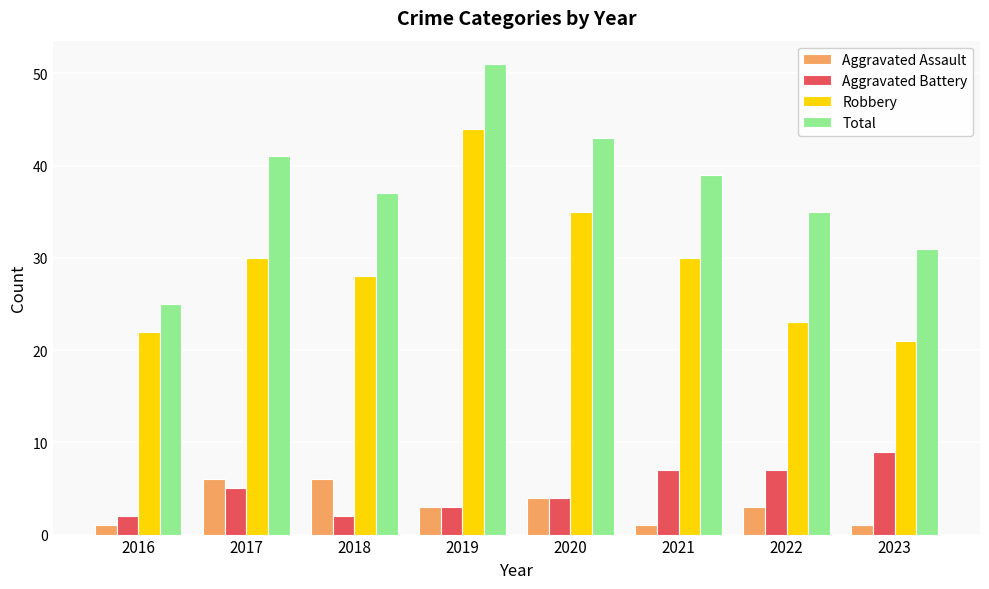

What is the value of the Robbery bar at the 4th from the left?

44